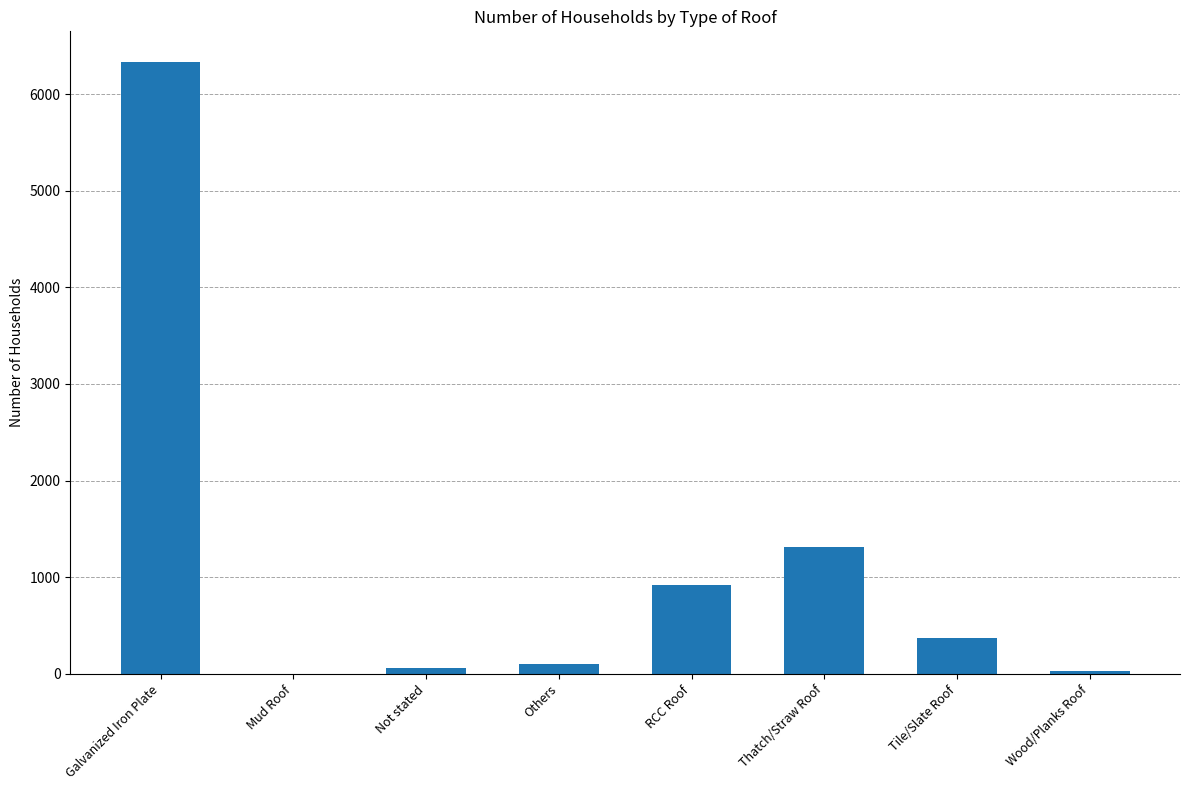

The chart shows a value of 99 at Others. True or false?

True